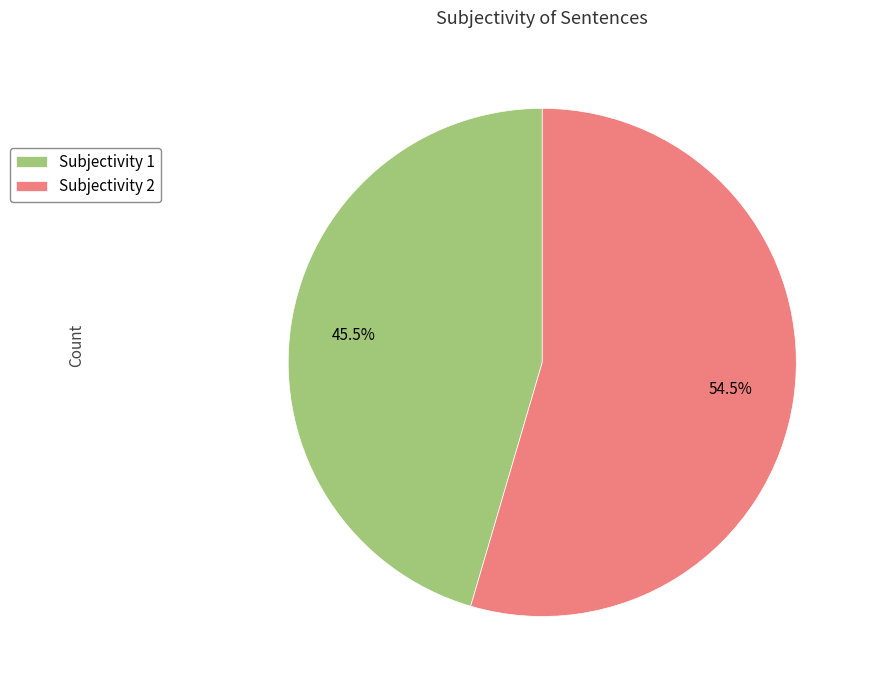

To the nearest percent, what is the average slice percentage?

50%